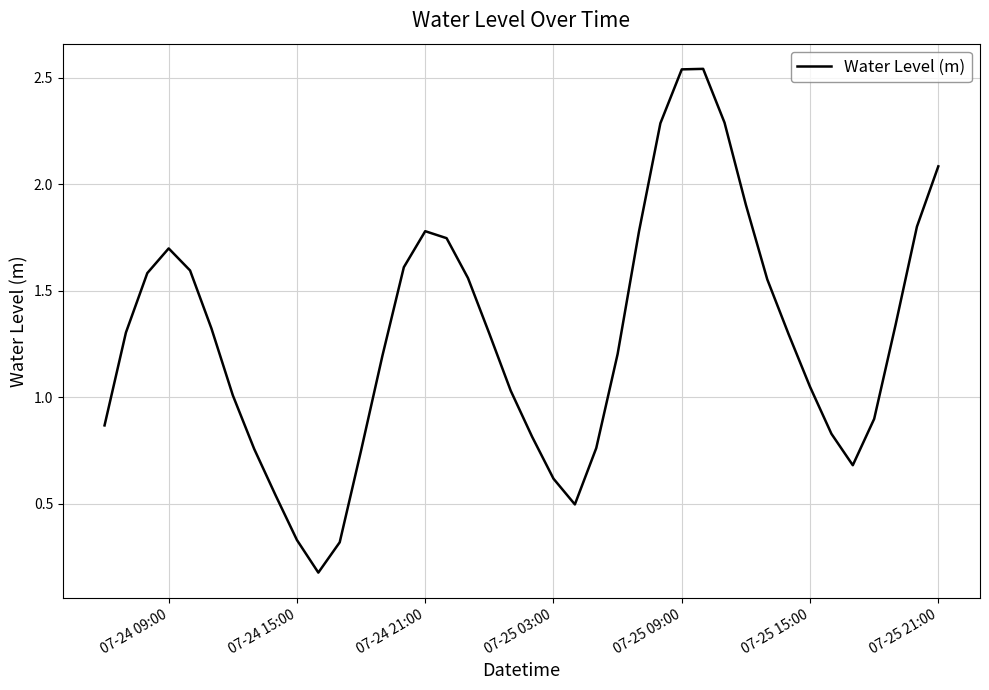

What is the sum of all values?

51.2